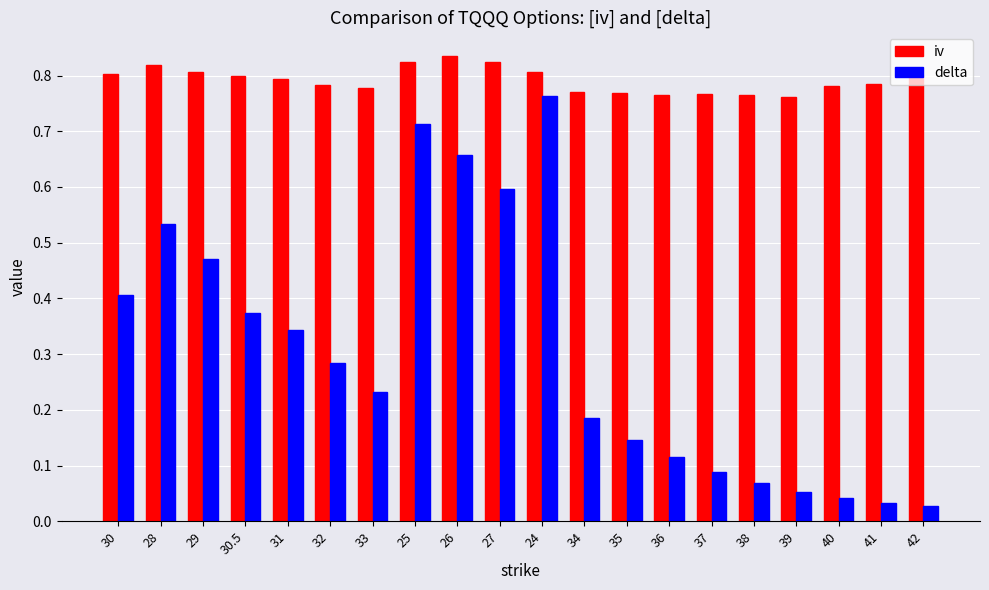

How many iv values are between 0 and 1?

20